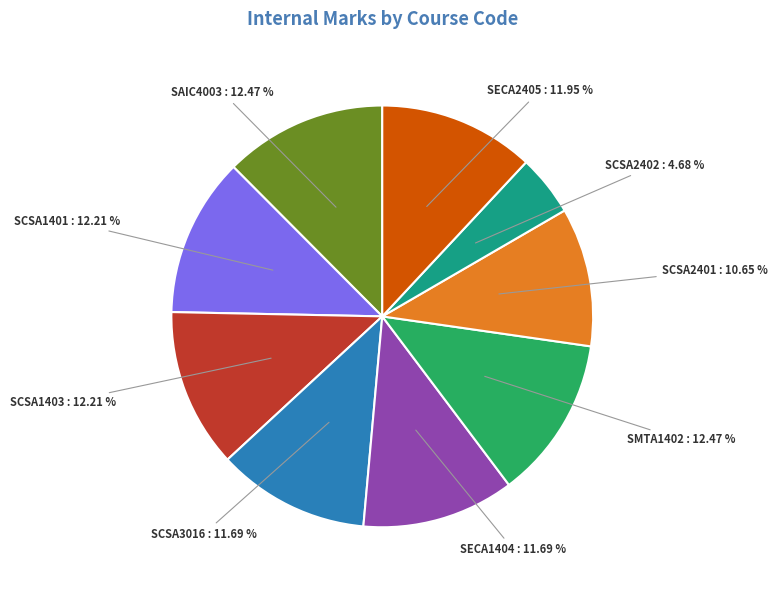

Does any single category account for the majority?

No